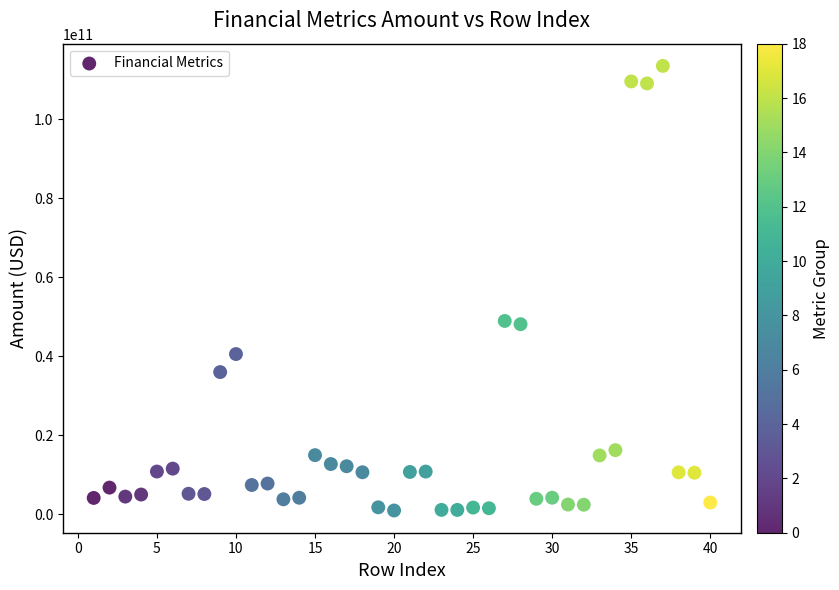

What is the range of X values (max minus min)?

39